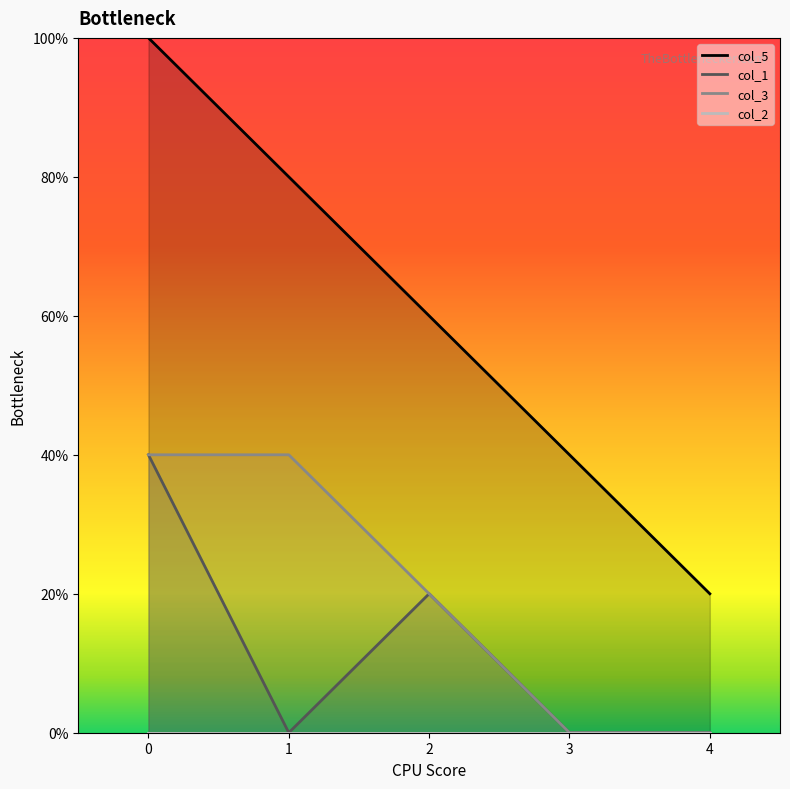

The col_3 series shows 1 at 2. True or false?

True